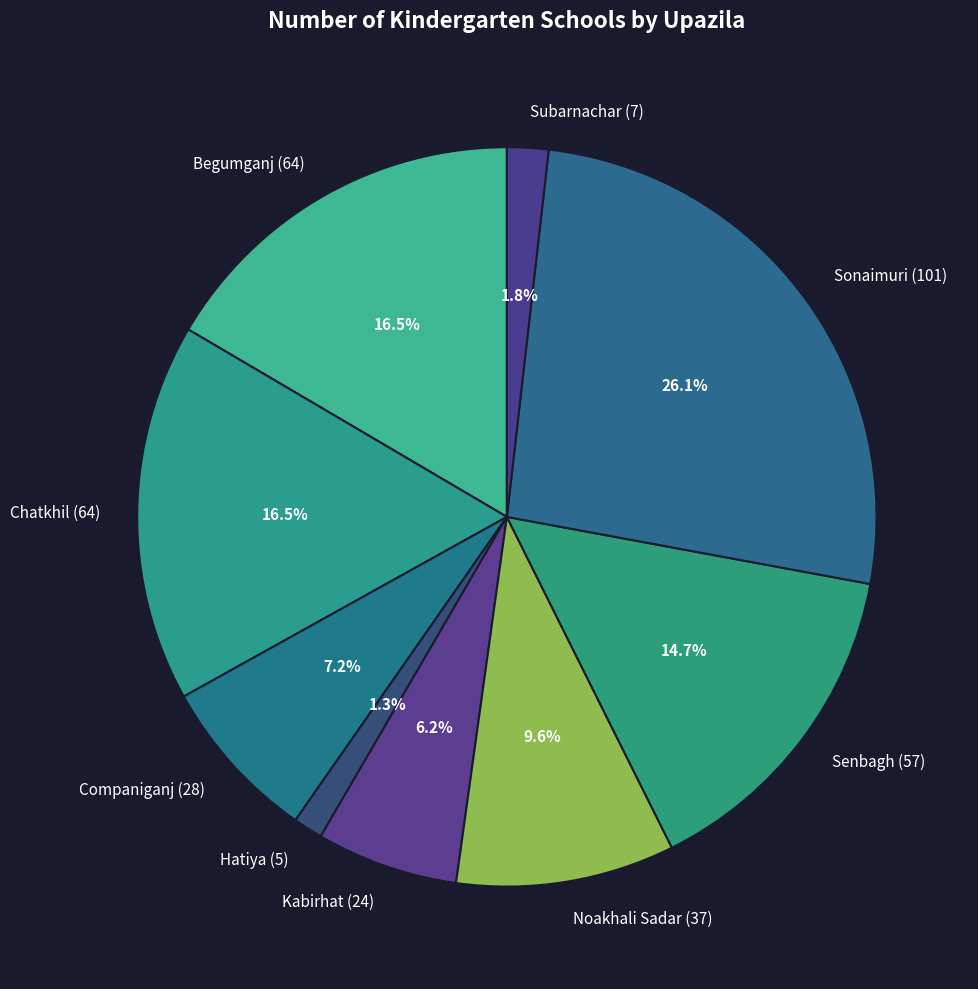

Approximately how many times larger is the value at Noakhali Sadar (37) compared to Begumganj (64)?

0.6